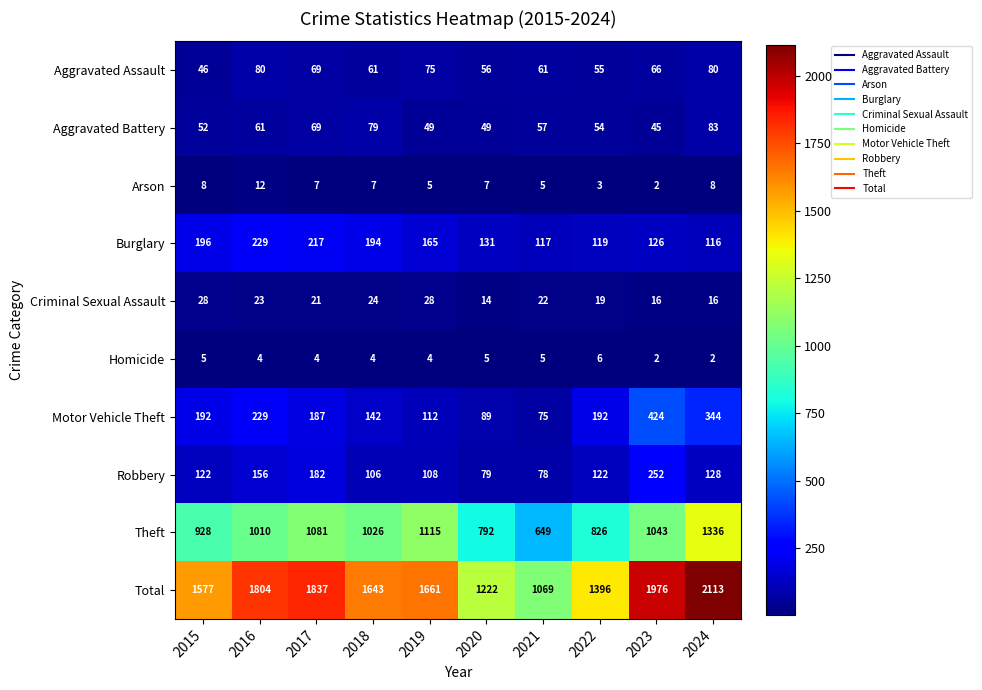

What is the average value of the Aggravated Battery series?

60